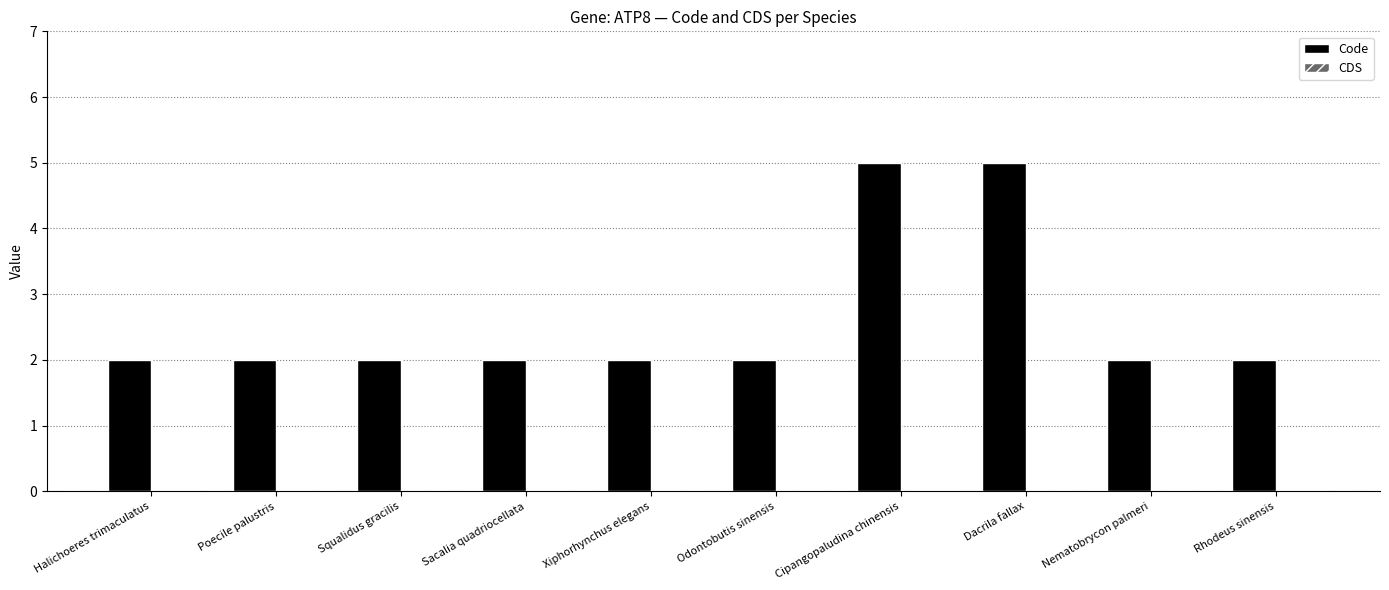

What is the greatest value displayed?

5